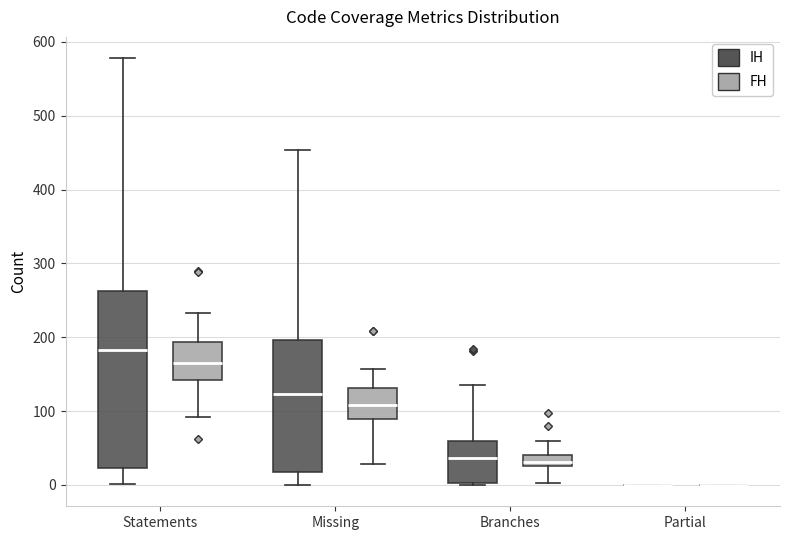

Reading left to right, read every box against the y-axis: the position of its median line, the range the box covers, and the ends of its whiskers. The values are not printed on the chart, so give them approximately, as read against the axis.

Statements (IH): median 180, box 20 to 260, whiskers 0 to 580
Statements (FH): median 160, box 140 to 190, whiskers 90 to 230
Missing (IH): median 120, box 20 to 200, whiskers 0 to 450
Missing (FH): median 110, box 90 to 130, whiskers 30 to 160
Branches (IH): median 40, box 0 to 60, whiskers 0 to 140
Branches (FH): median 30 (inside the box), box 30 to 40, whiskers 0 to 60
Partial (IH): box collapsed to a line at 0, whiskers 0 to 0
Partial (FH): box collapsed to a line at 0, whiskers 0 to 0